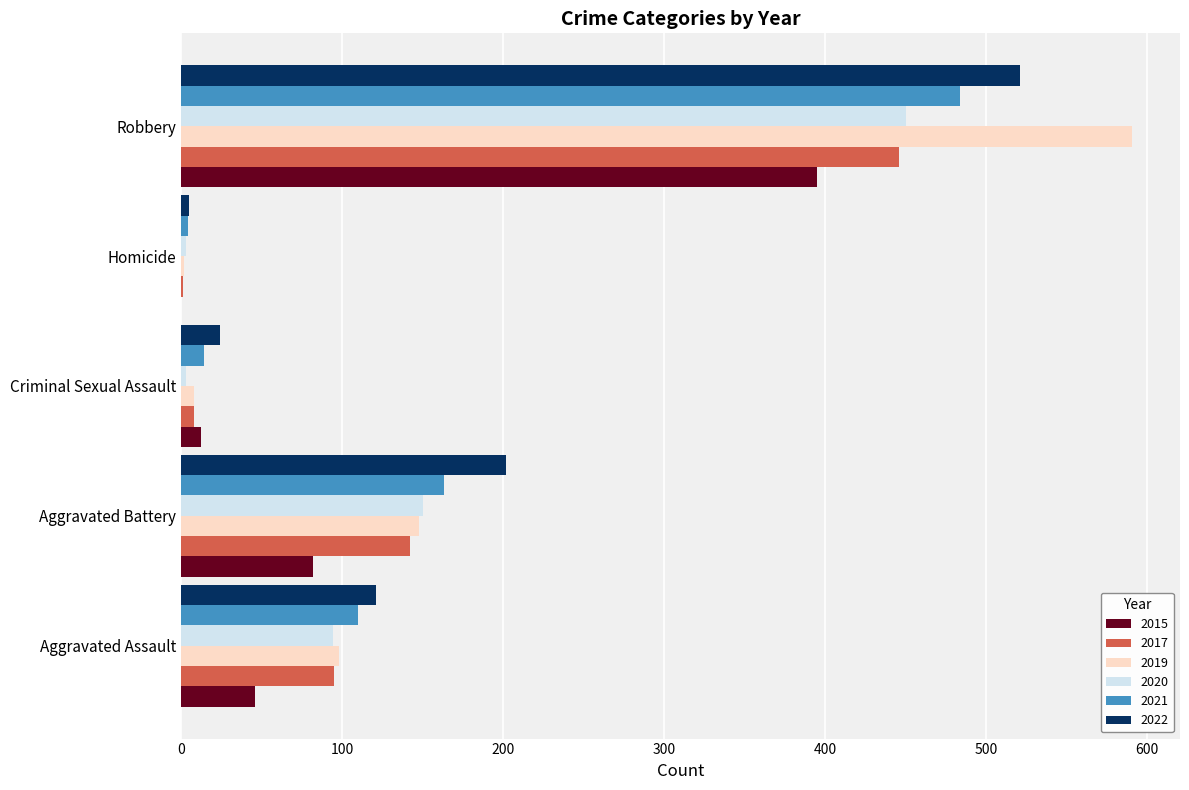

What is the greatest value displayed?

591